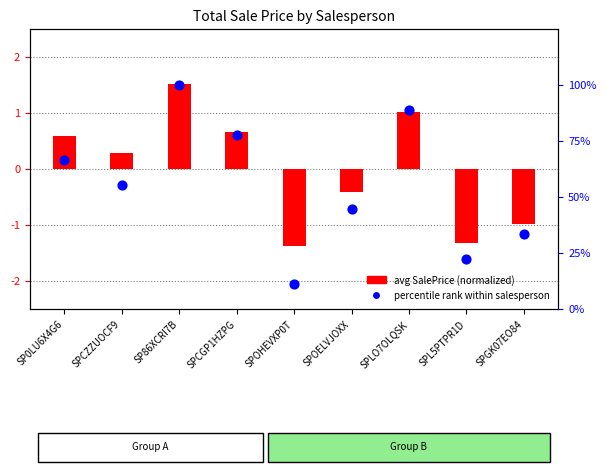

Approximately how many times larger is the value at SPOELVJOXX compared to SPOHEVXP0T?

4.0